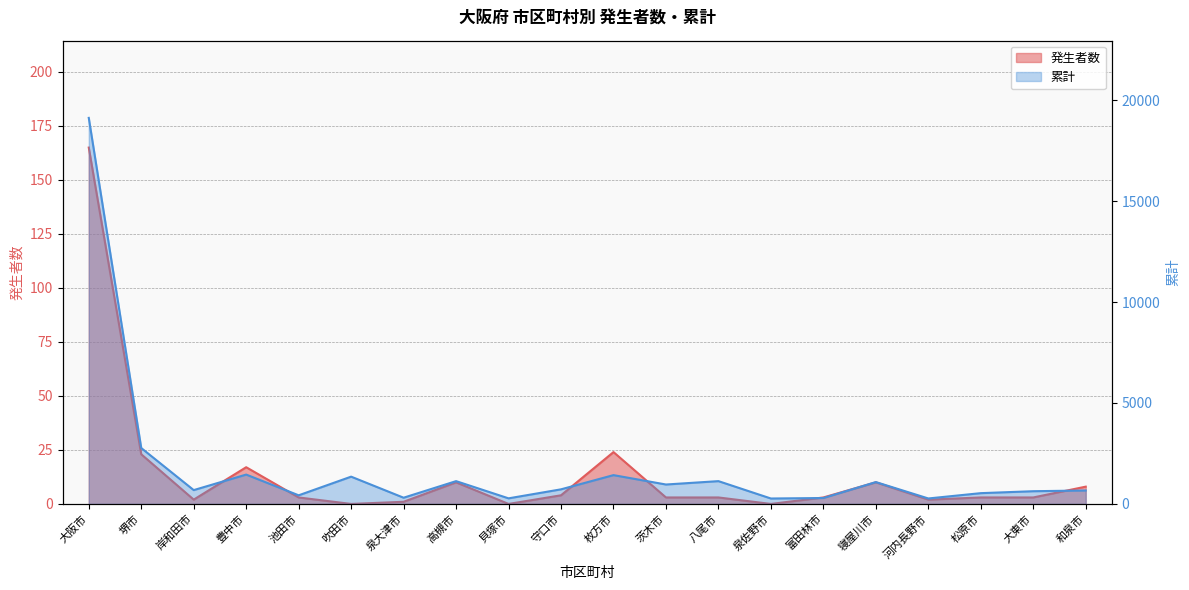

What is the difference between the second highest and minimum values in the 発生者数 series?

24